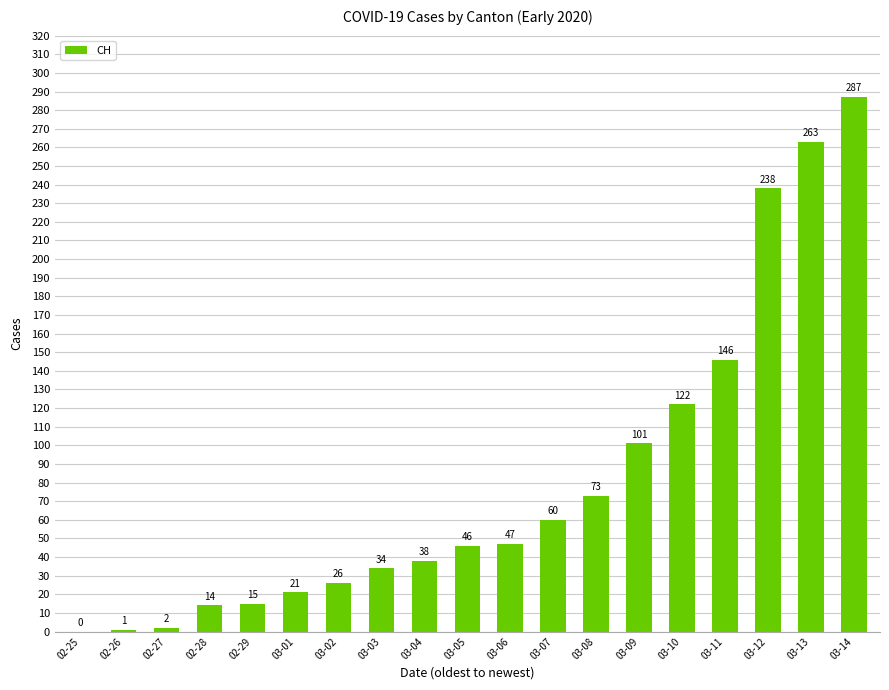

Reading left to right, list all the values displayed in this chart.

02-25=0	02-26=1	02-27=2	02-28=14	02-29=15	03-01=21	03-02=26	03-03=34	03-04=38	03-05=46	03-06=47	03-07=60	03-08=73	03-09=101	03-10=122	03-11=146	03-12=238	03-13=263	03-14=287